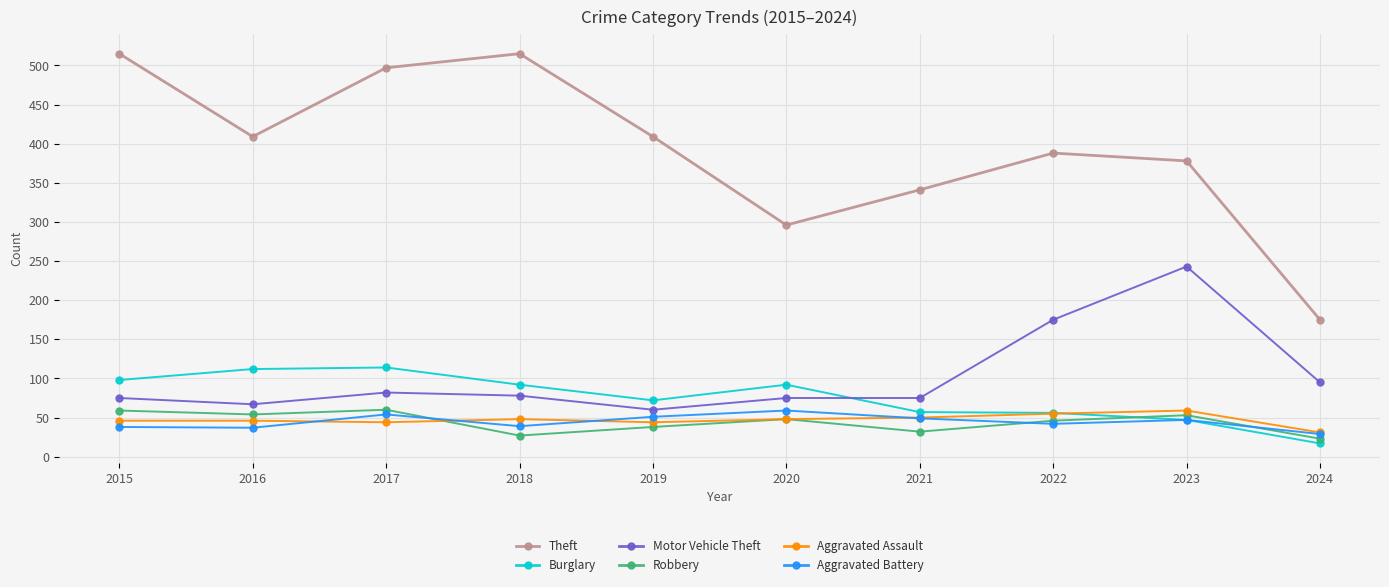

At which category does Aggravated Battery reach its first local peak?

2017